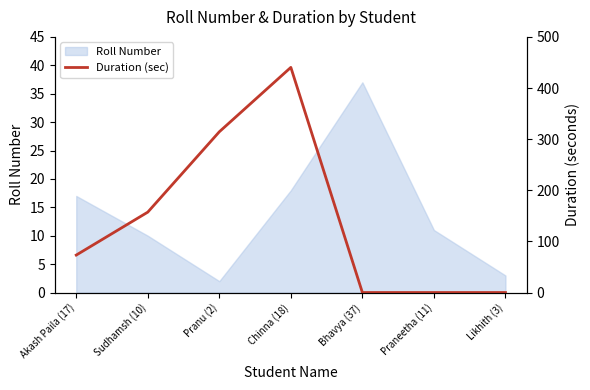

Does the chart display data point markers on the line(s)?

No